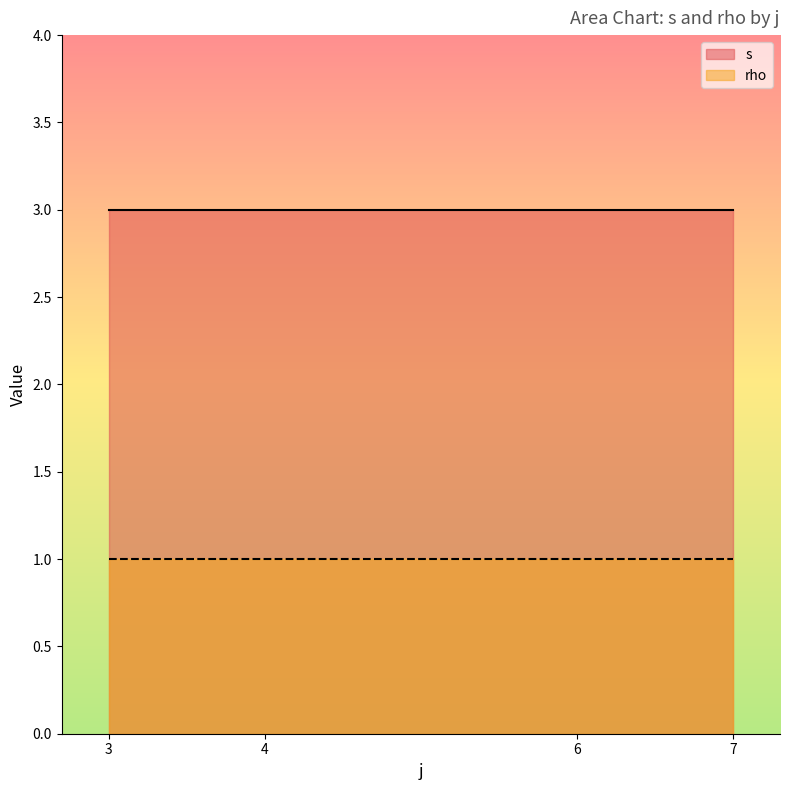

True or false: rho and s intersect in this chart.

False